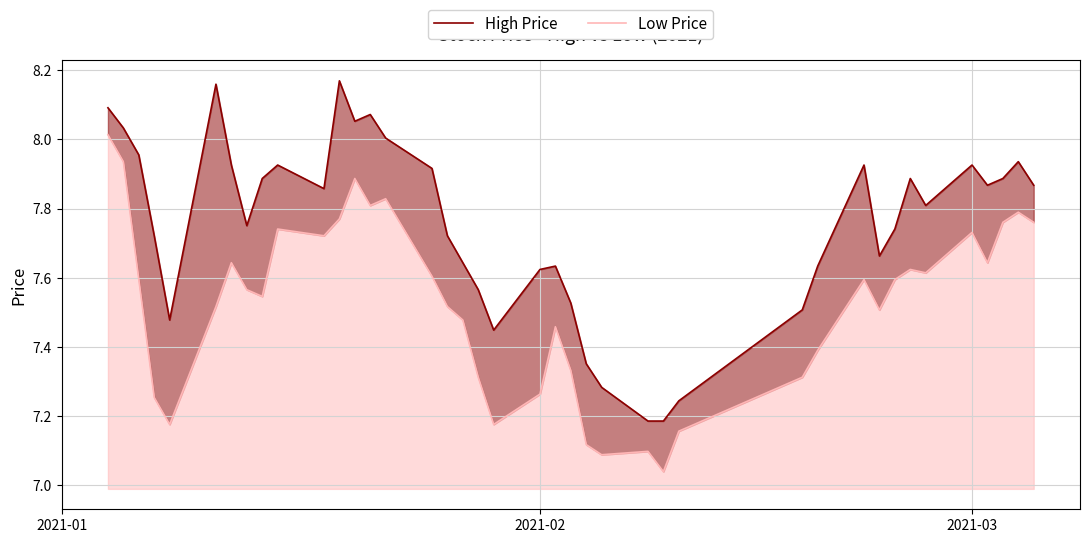

True or false: High Price has more than 1 interior local peaks.

True